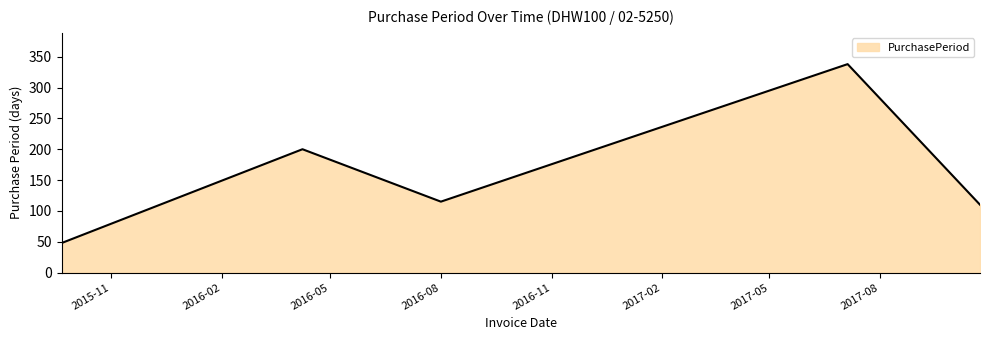

What is the smallest value displayed?

48